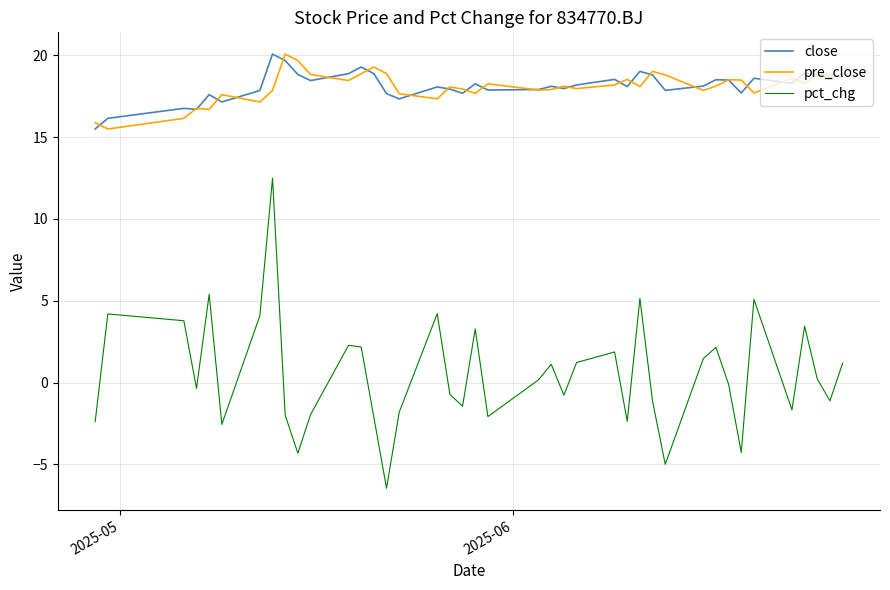

In pct_chg, how many points are lower than both neighbors (excluding endpoints)?

12